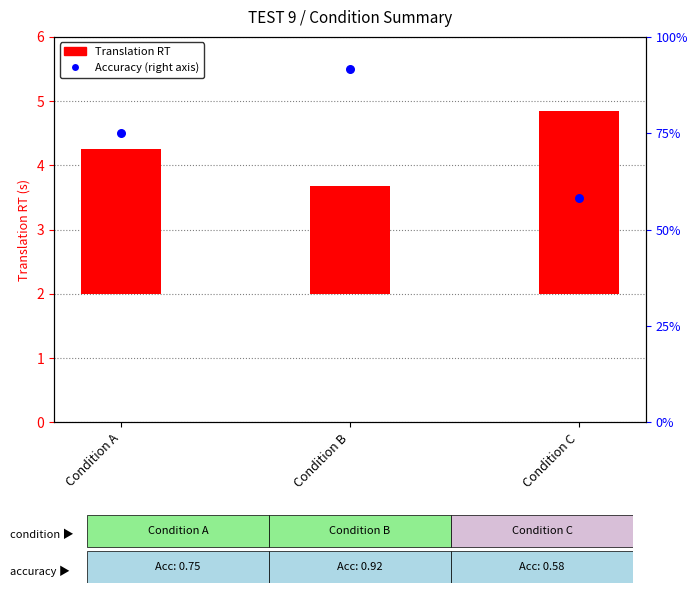

Which series has the largest total across all categories?

Translation RT